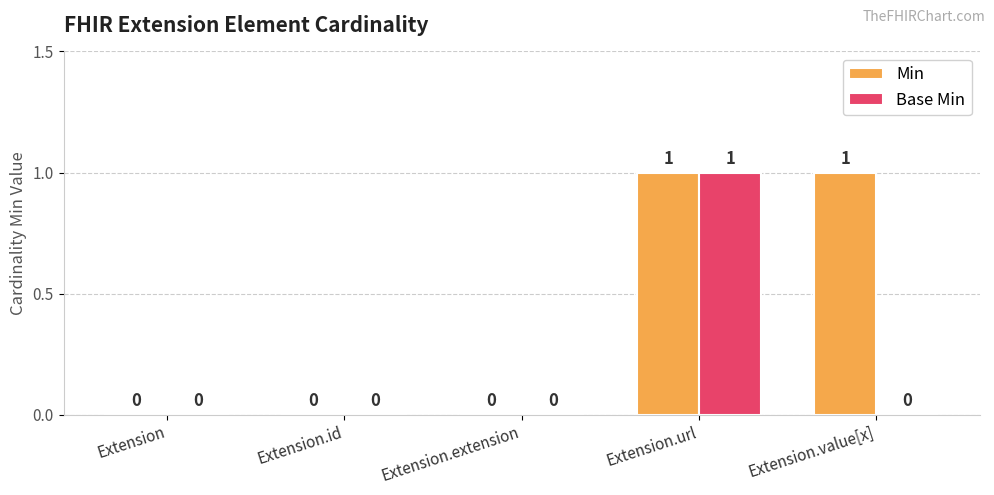

The Min series shows 0 at Extension.extension. True or false?

True